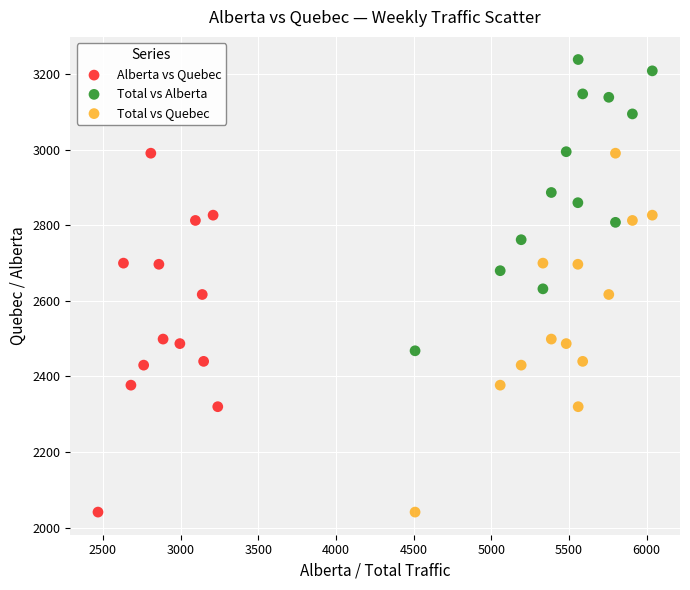

Which series contains the highest Y value?

Total vs Alberta